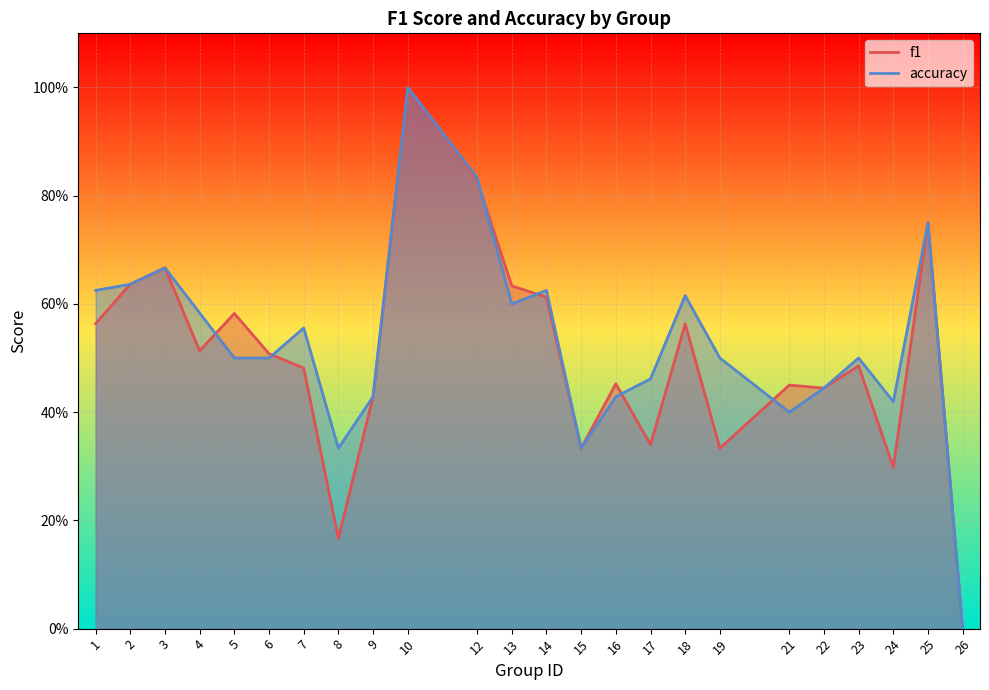

Reading left to right, list all the values displayed in this chart.

f1: 1=0.6	2=0.6	3=0.7	4=0.5	5=0.6	6=0.5	7=0.5	8=0.2	9=0.4	10=1.0	12=0.8	13=0.6	14=0.6	15=0.3	16=0.5	17=0.3	18=0.6	19=0.3	21=0.5	22=0.4	23=0.5	24=0.3	25=0.8	26=0.0
accuracy: 1=0.6	2=0.6	3=0.7	4=0.6	5=0.5	6=0.5	7=0.6	8=0.3	9=0.4	10=1.0	12=0.8	13=0.6	14=0.6	15=0.3	16=0.4	17=0.5	18=0.6	19=0.5	21=0.4	22=0.4	23=0.5	24=0.4	25=0.8	26=0.0